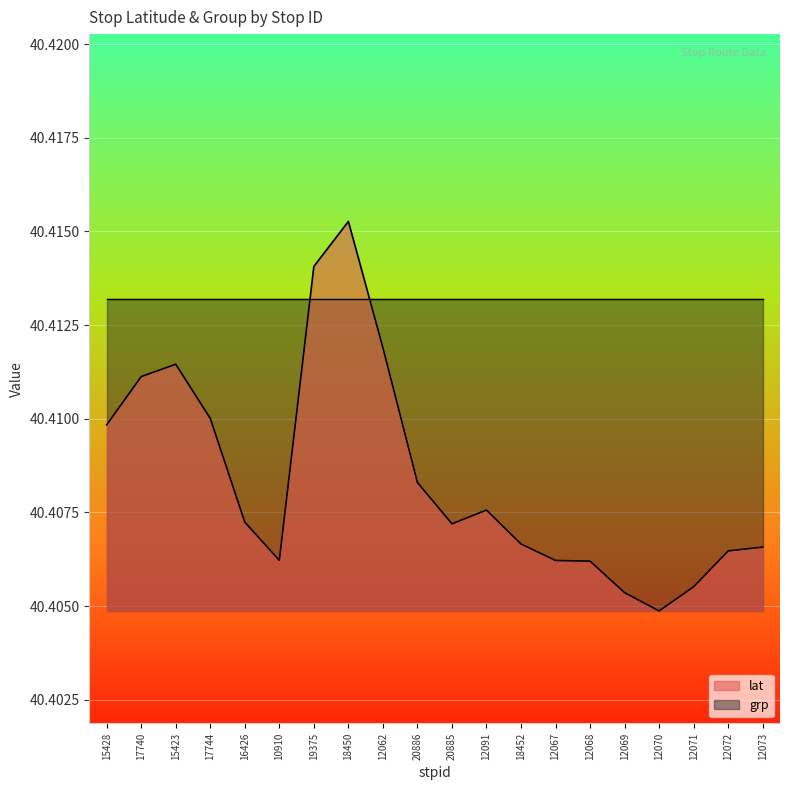

True or false: there are more than 1 points higher than both neighbors.

True